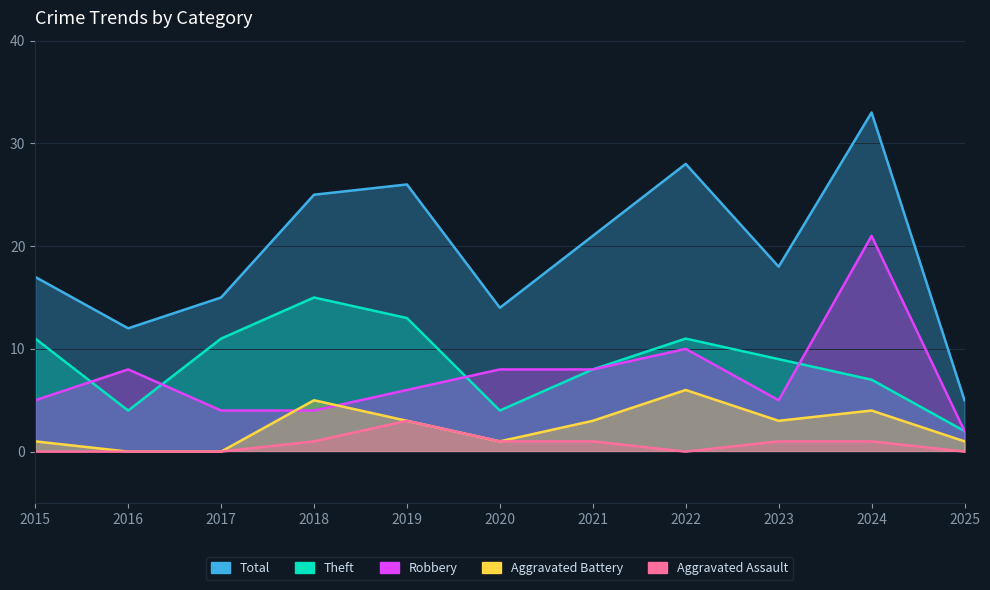

At which label does Total first exceed 18?

2018